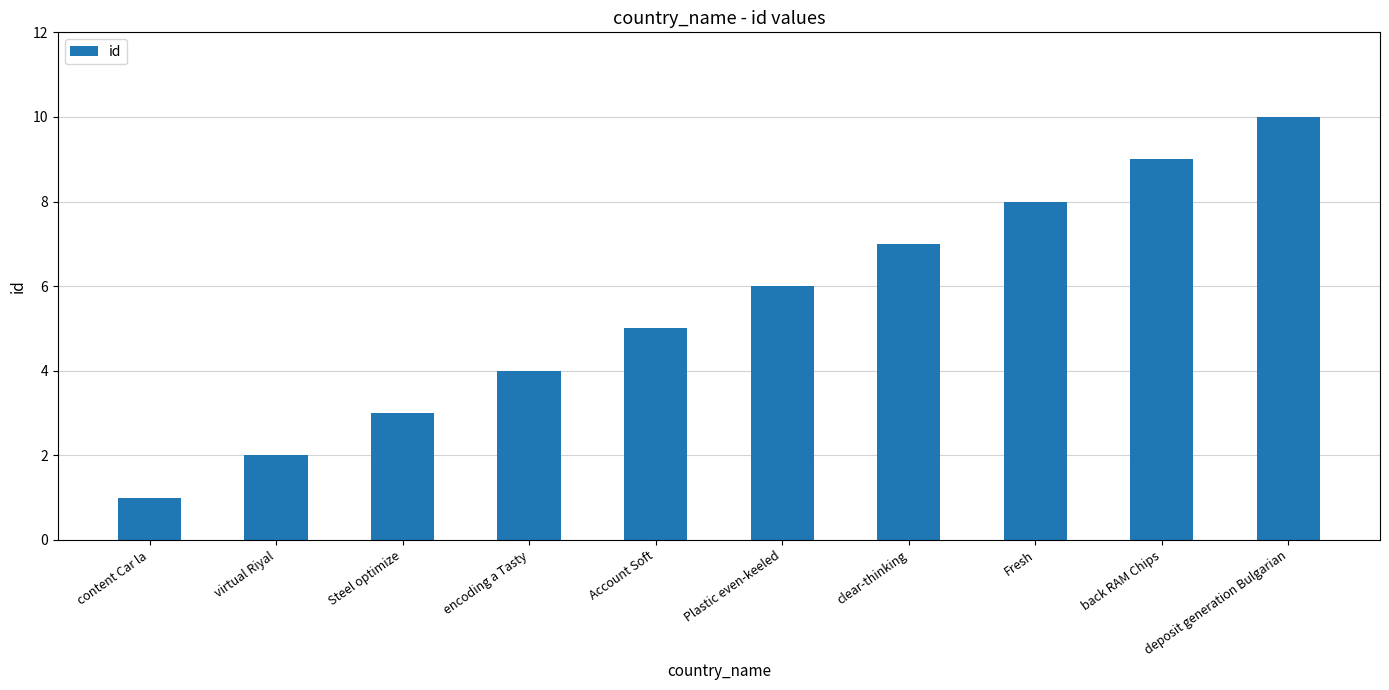

At which category does the chart reach its peak across all series?

deposit generation Bulgarian